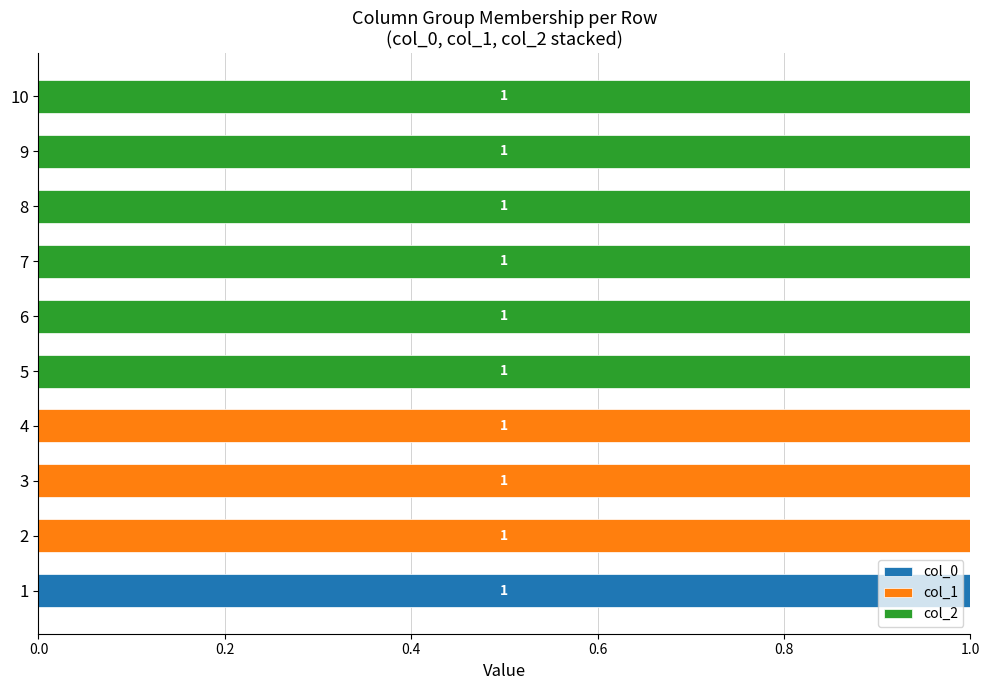

The value of col_0 at 6 is 0. True or false?

True